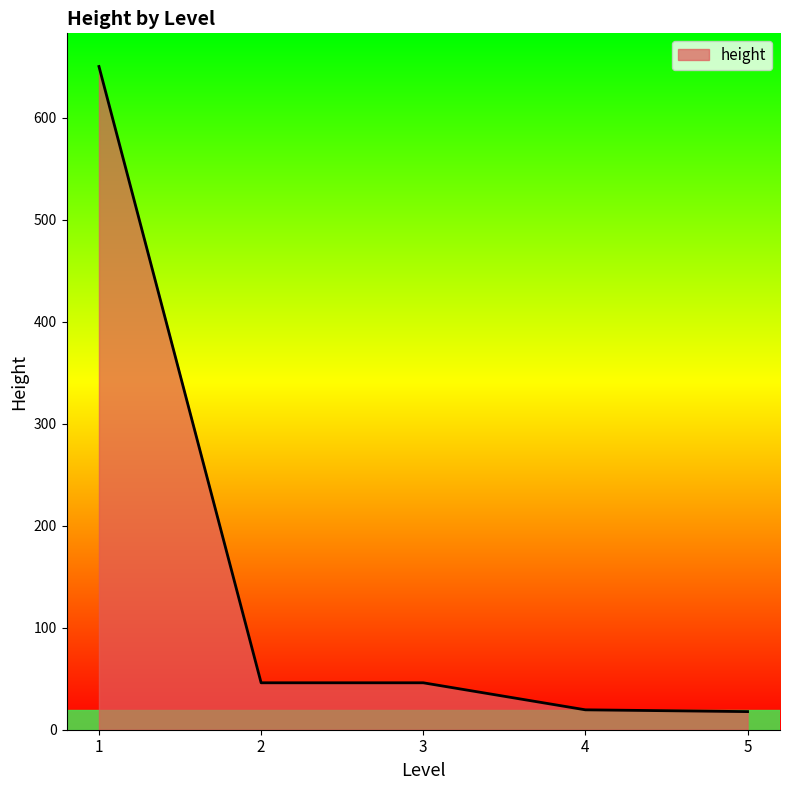

What is the sum of the values at 1 and 2?

696.0